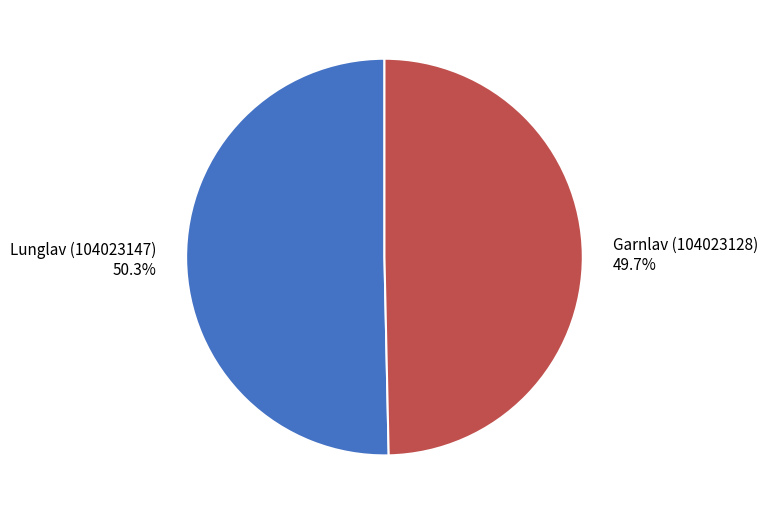

What percentage is the Lunglav (104023147) slice, to the nearest percent?

50%